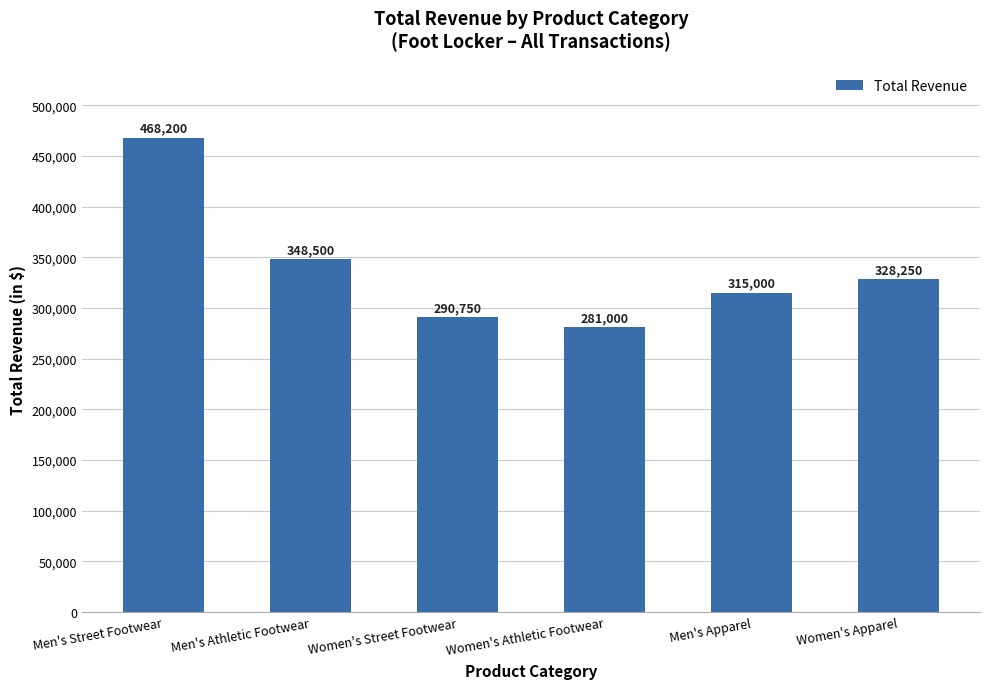

How many data points does each series have?

6